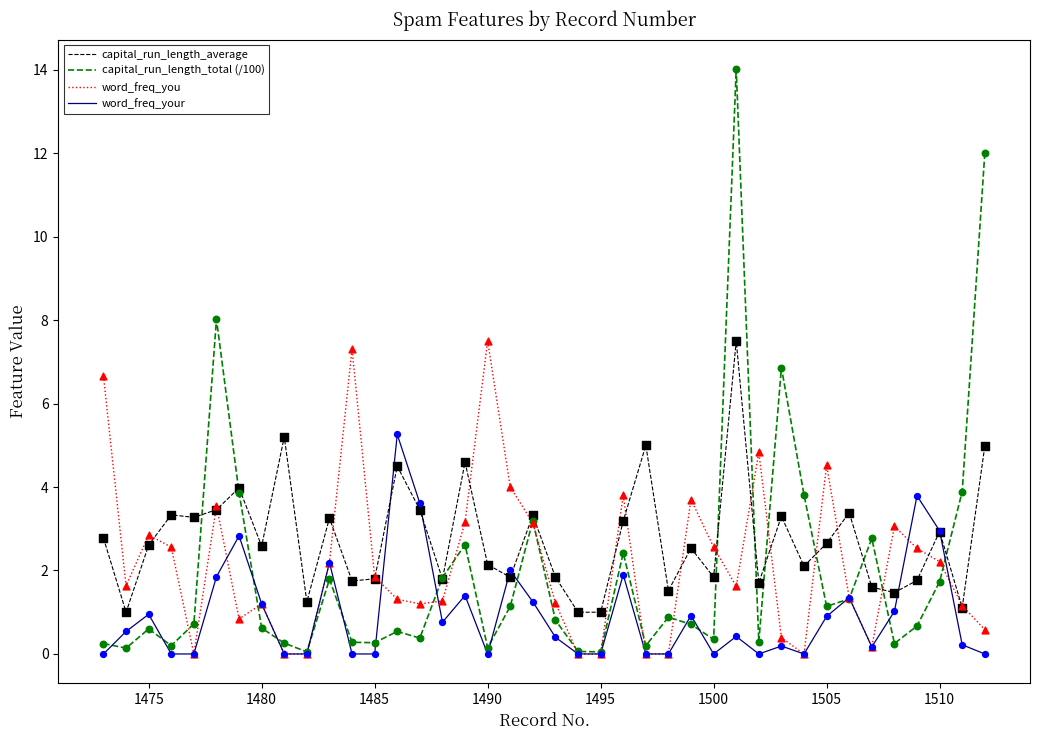

Which series has the widest spread of values?

capital_run_length_total (/100)